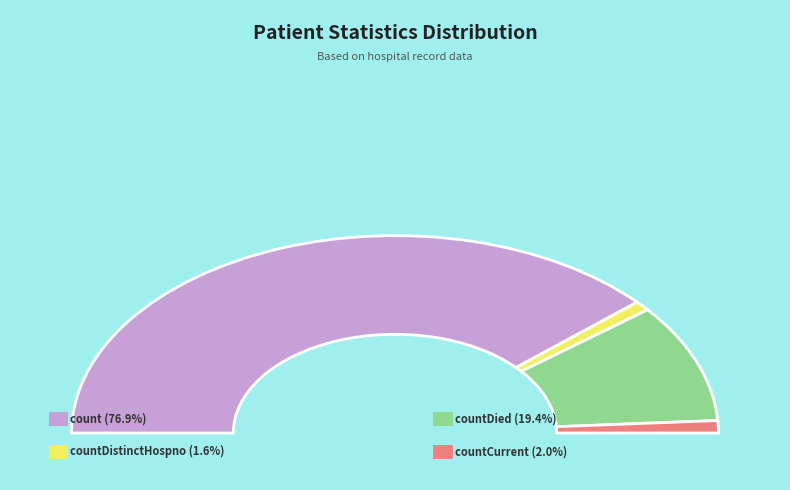

Which has a higher value, count or countCurrent?

count